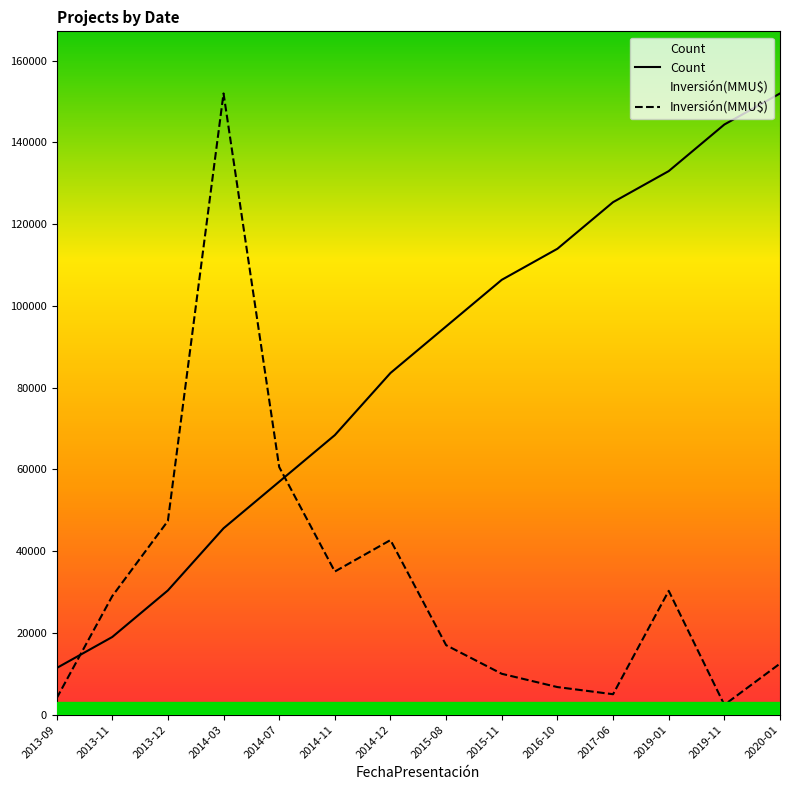

What is the minimum value for Inversión(MMU$)?

2400